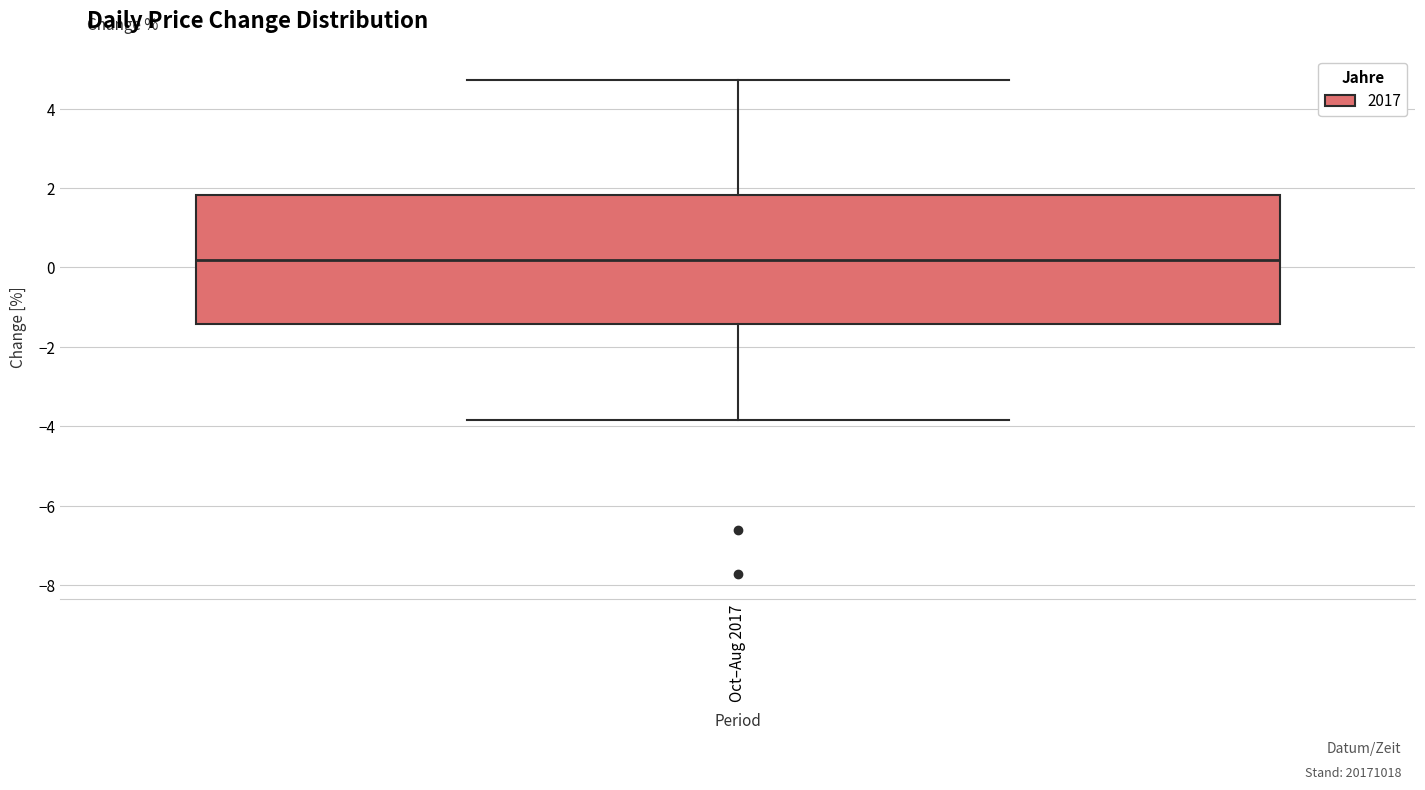

Read this box plot against the y-axis: the position of the median line, the range covered by the box, and the ends of both whiskers. The values are not printed on the chart, so give them approximately, as read against the axis.

median 0.2, box -1.4 to 1.8, whiskers -3.8 to 4.8